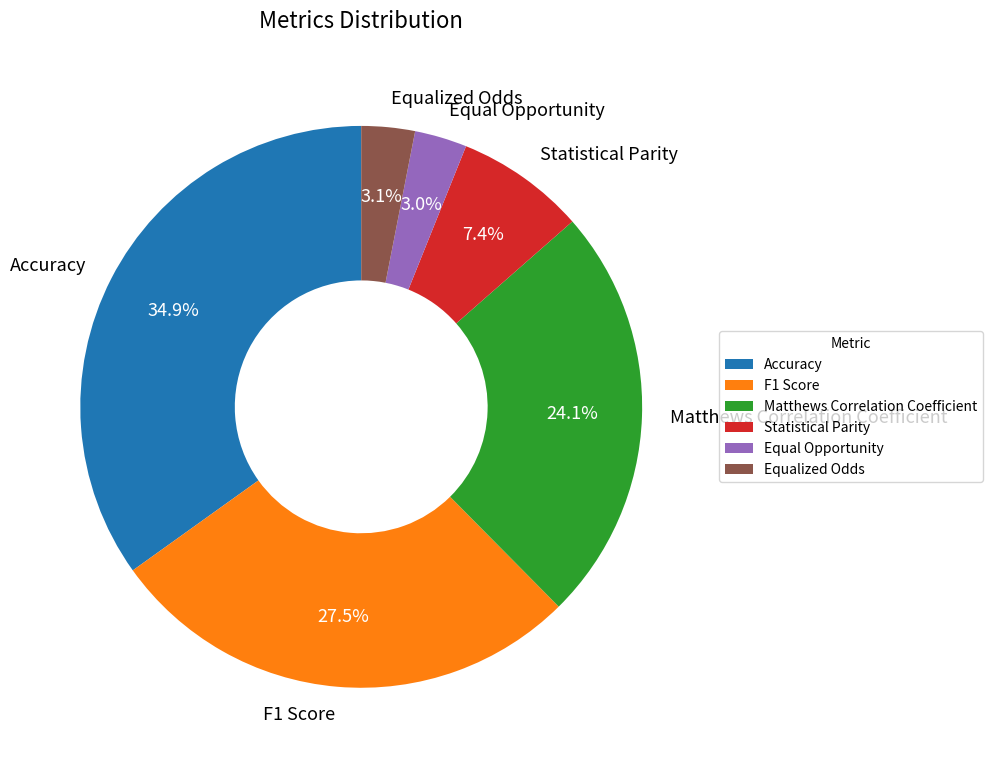

Which slice is the largest?

Accuracy